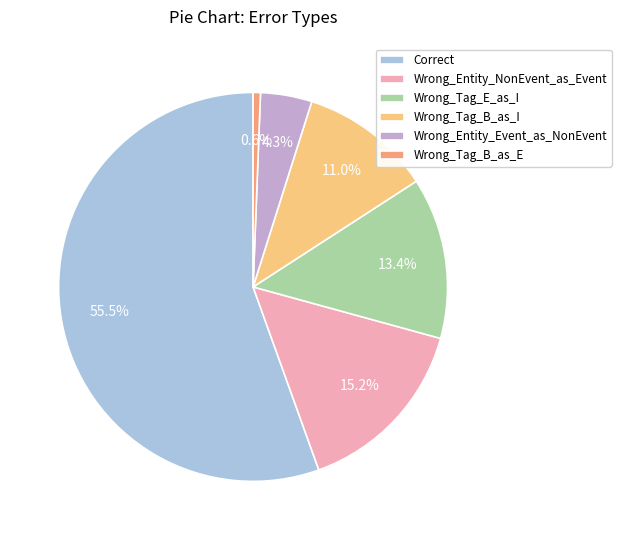

To the nearest percent, what is the difference between the largest and smallest slice percentages?

55%